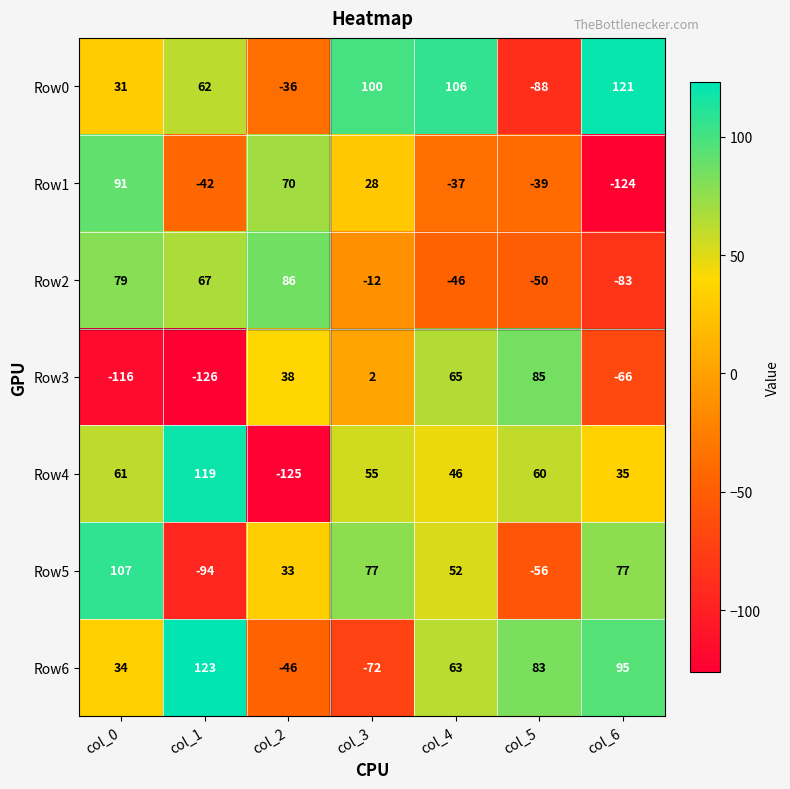

What is the difference between the maximum and minimum values in the Row0 series?

209